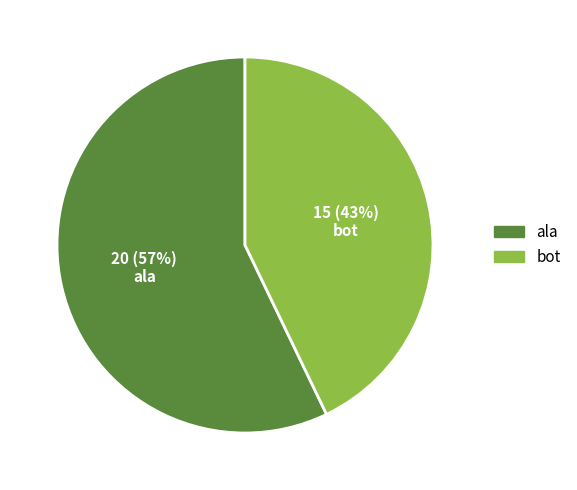

Which slice represents more than half of the pie?

ala